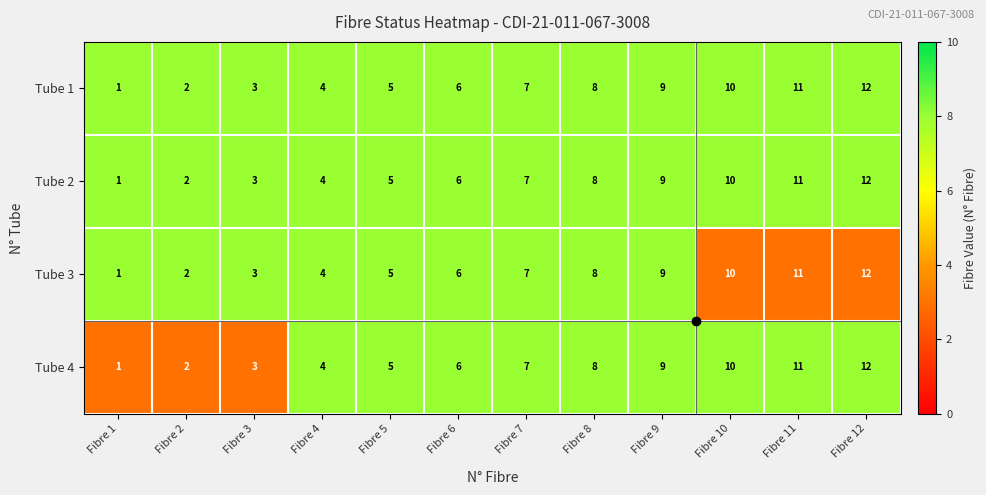

Is the value of Tube 1 at Fibre 3 greater than the value of Tube 3 at Fibre 1?

Yes